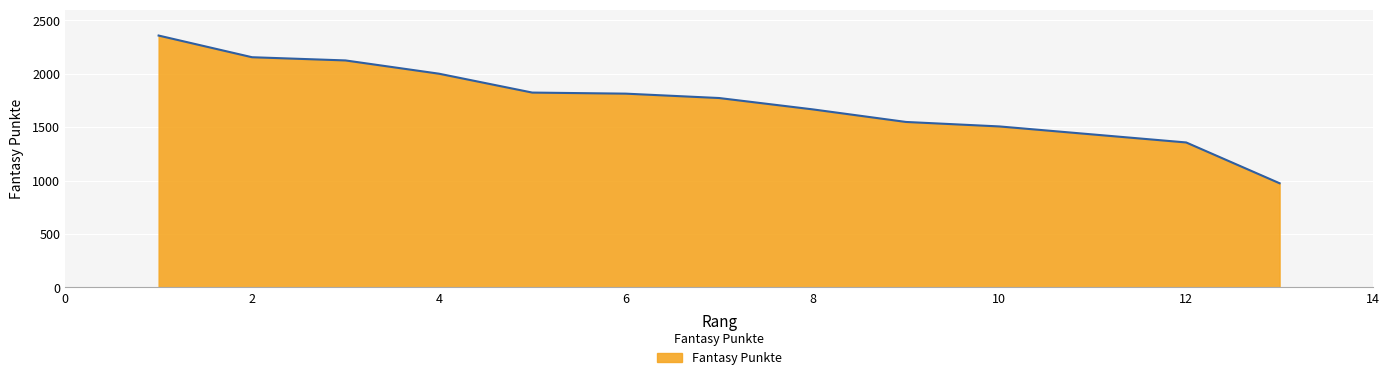

What is the value of the 4th point from the left?

2001